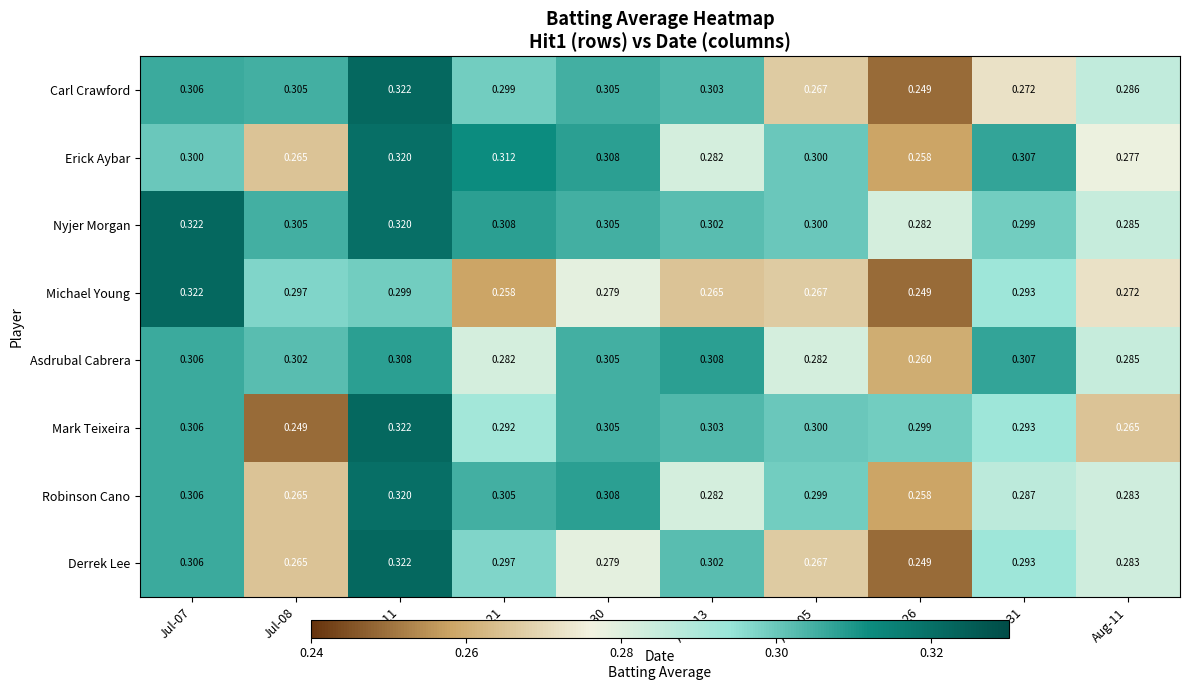

Between Jul-07 and Aug-11, which series saw the biggest shift?

Michael Young